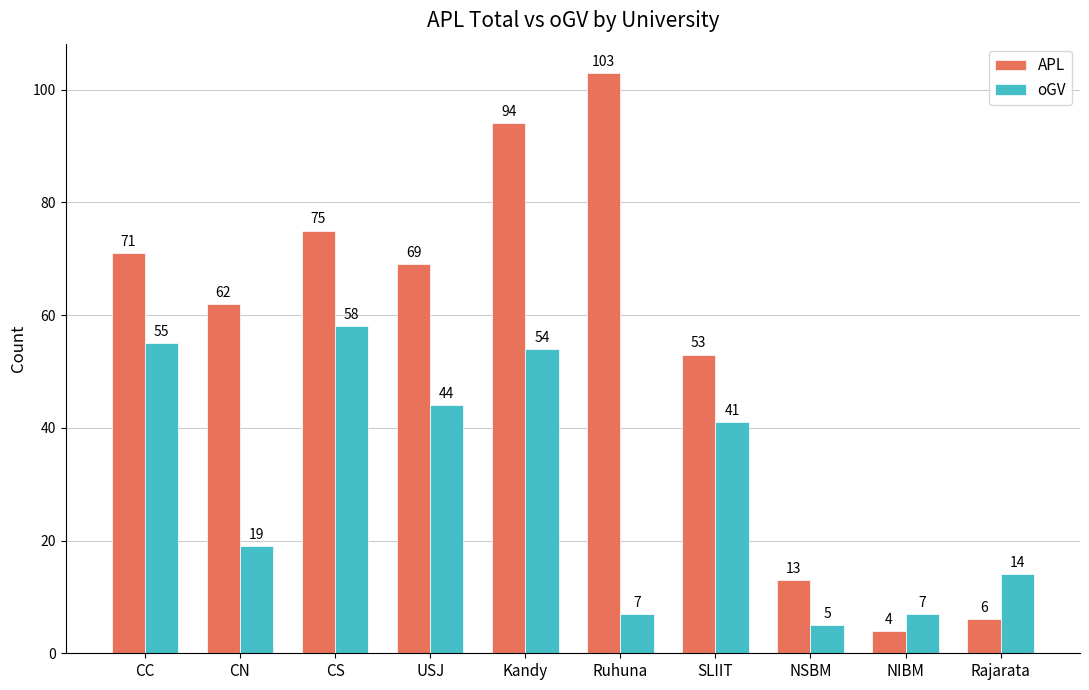

Reading right to left, list all the values displayed in this chart.

APL: 6	4	13	53	103	94	69	75	62	71
oGV: 14	7	5	41	7	54	44	58	19	55